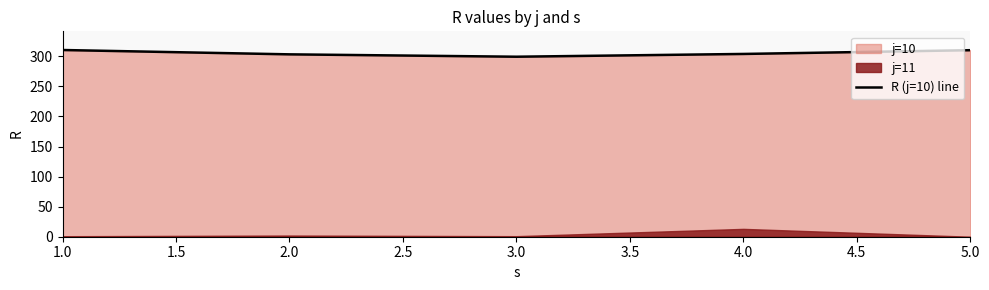

The value of R (j=10) line at 5.0 is 310.2. True or false?

True